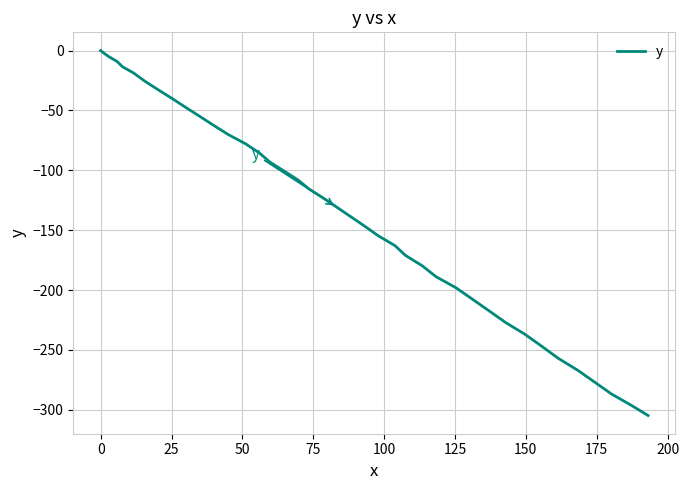

What is the smallest value displayed?

-304.7